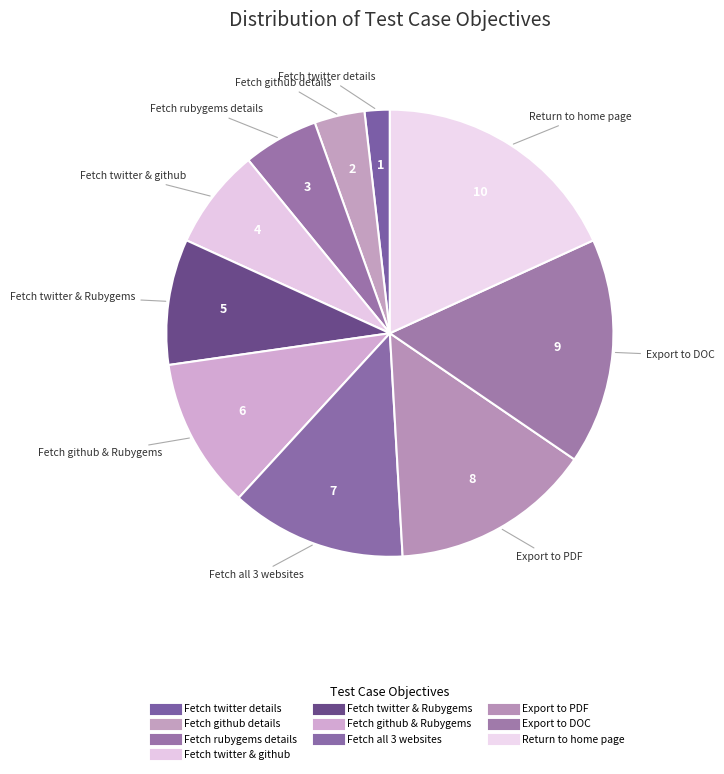

Count the number of slices in the pie.

10